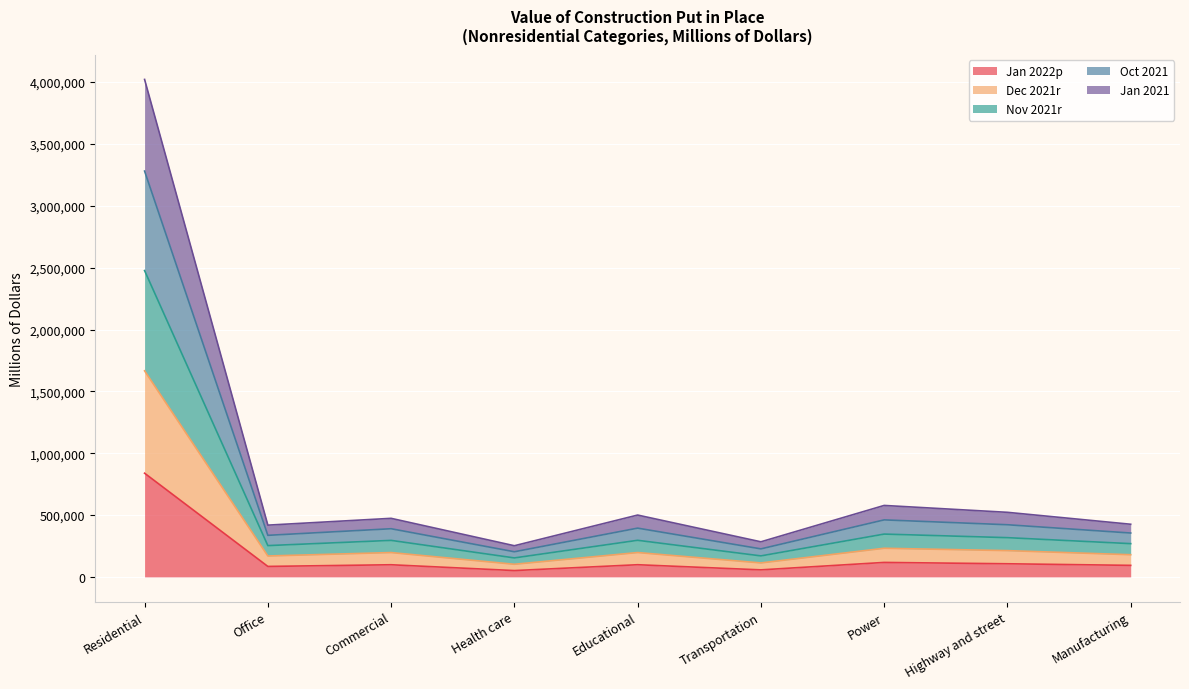

What is the spread (max minus min) of values at Commercial?

375267